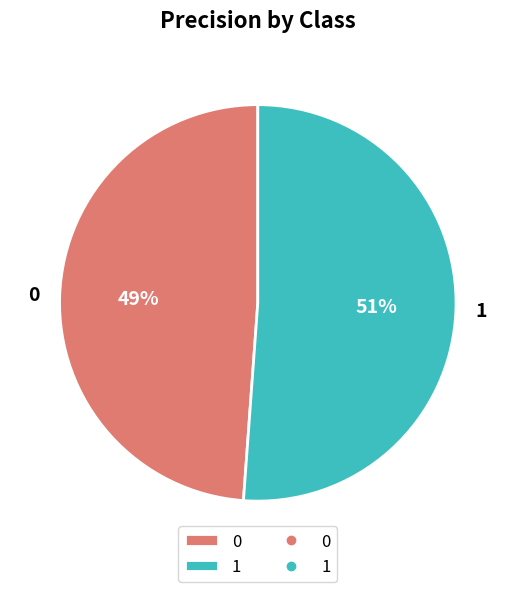

Is the sum of 0 and 1 greater than half?

Yes